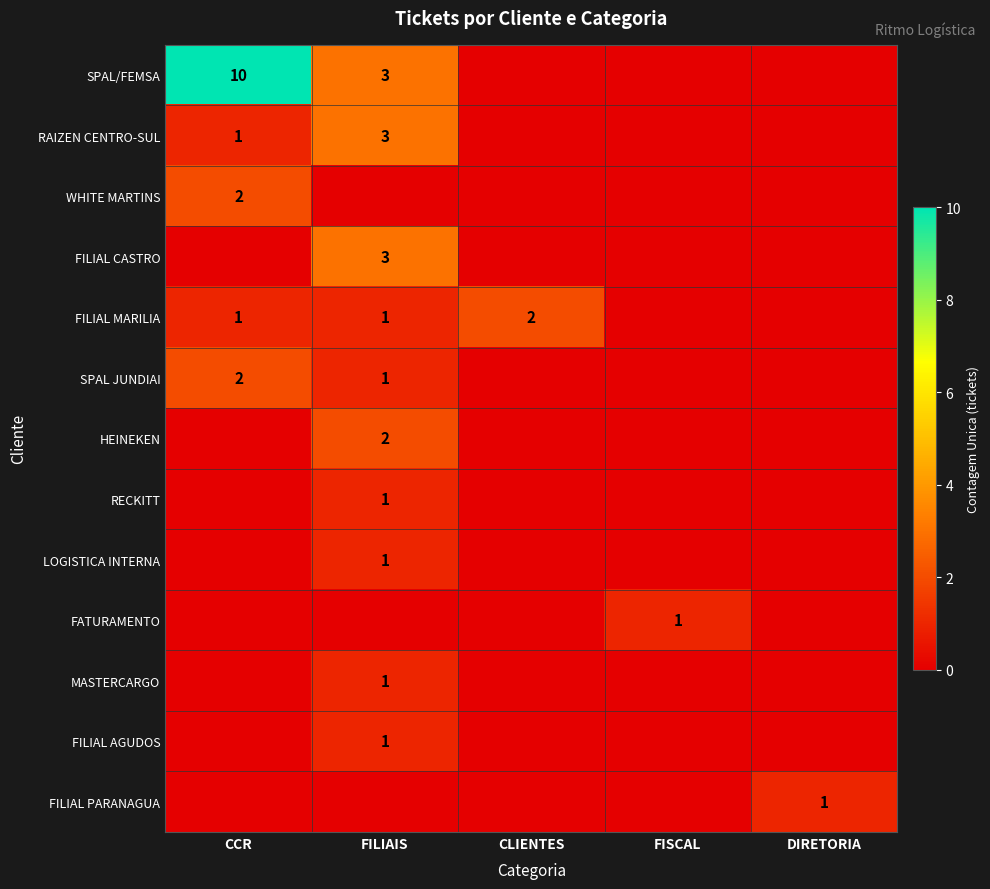

The value of SPAL/FEMSA at CCR is 10. True or false?

True